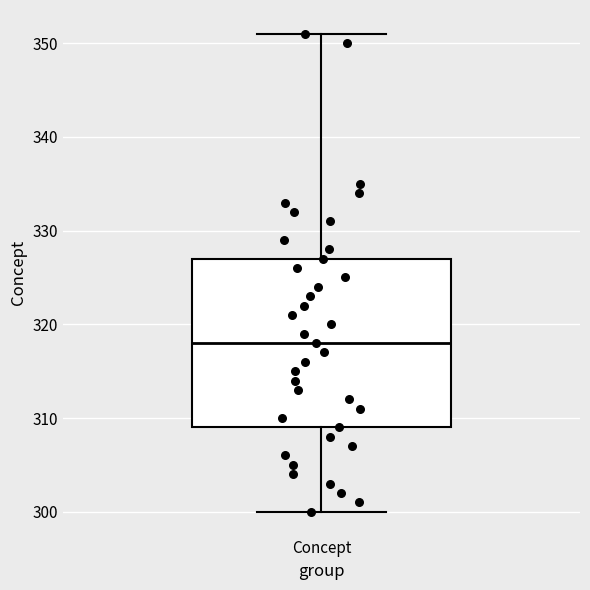

Read this box plot against the y-axis: the position of the median line, the range covered by the box, and the ends of both whiskers. The values are not printed on the chart, so give them approximately, as read against the axis.

median 318, box 309 to 327, whiskers 300 to 351